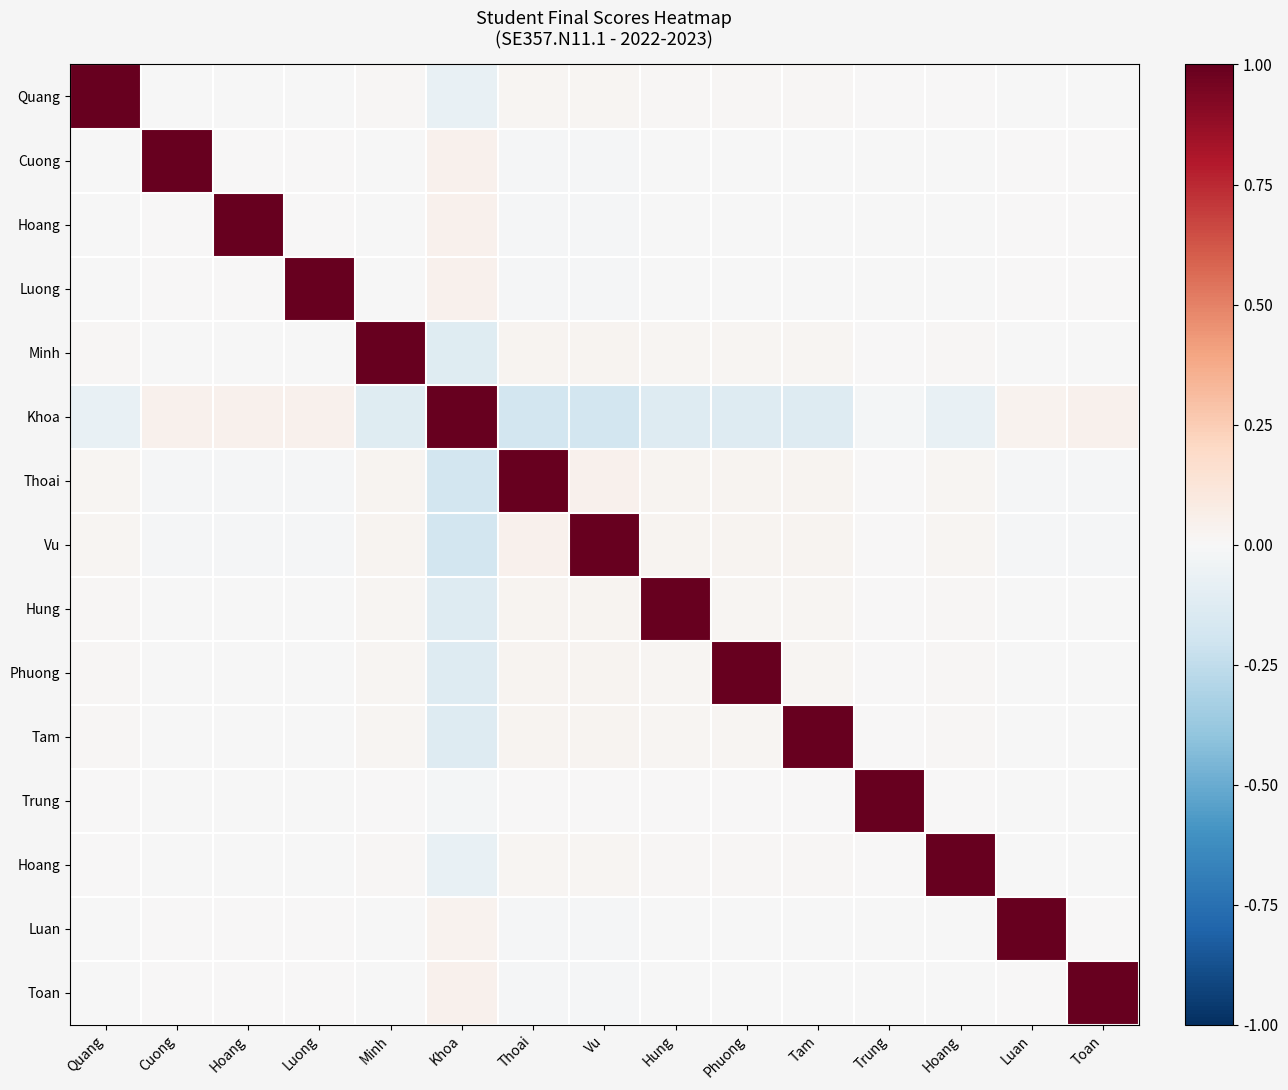

Which label corresponds to the smallest value in the chart?

Thoai